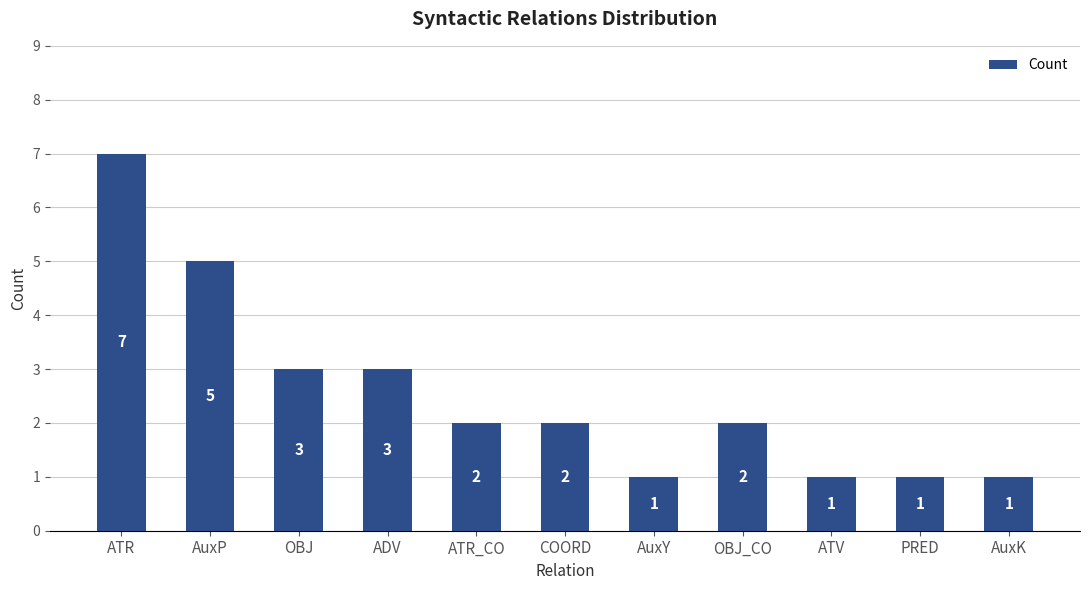

What is the value of the 8th bar from the left?

2